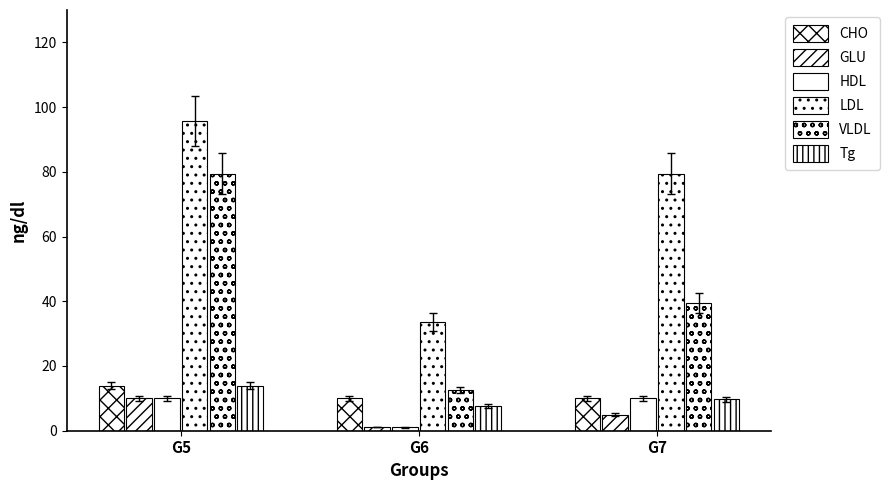

Reading left to right, what are all the values shown in this chart?

Druskos kiekis (t): 13.9	10.0	10.0
Smėlio kiekis (t): 10.0	1.1	5.0
Tirpalo kiekis (m3): 10.0	1.0	10.0
Pabaiga: 95.7	33.6	79.4
Pradžia: 79.4	12.6	39.4
col_10_vals: 13.9	7.5	9.8